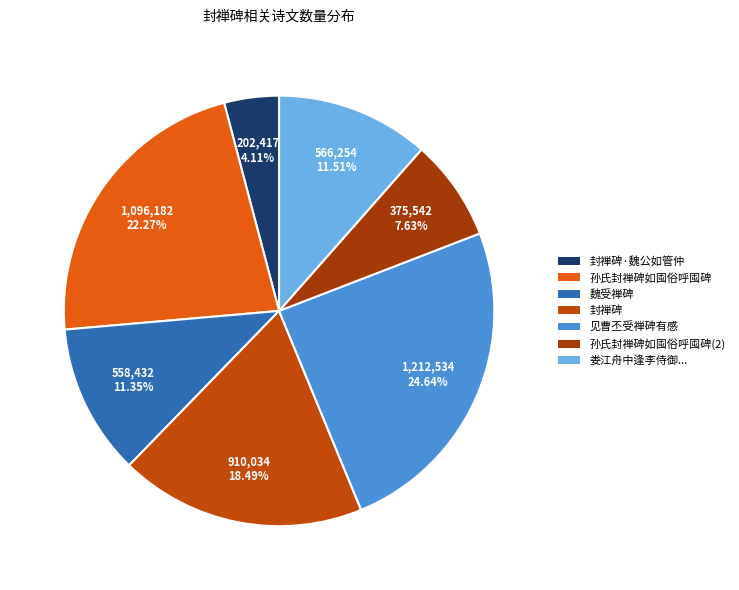

What percentage is NOT represented by 封禅碑·魏公如管仲?

95.9%